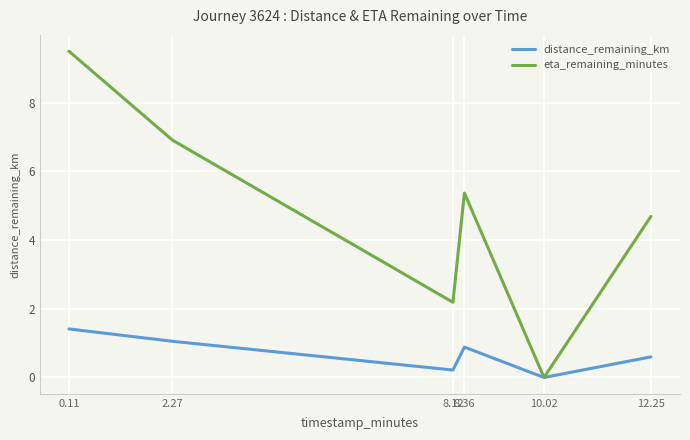

Count the number of data series in this chart.

2